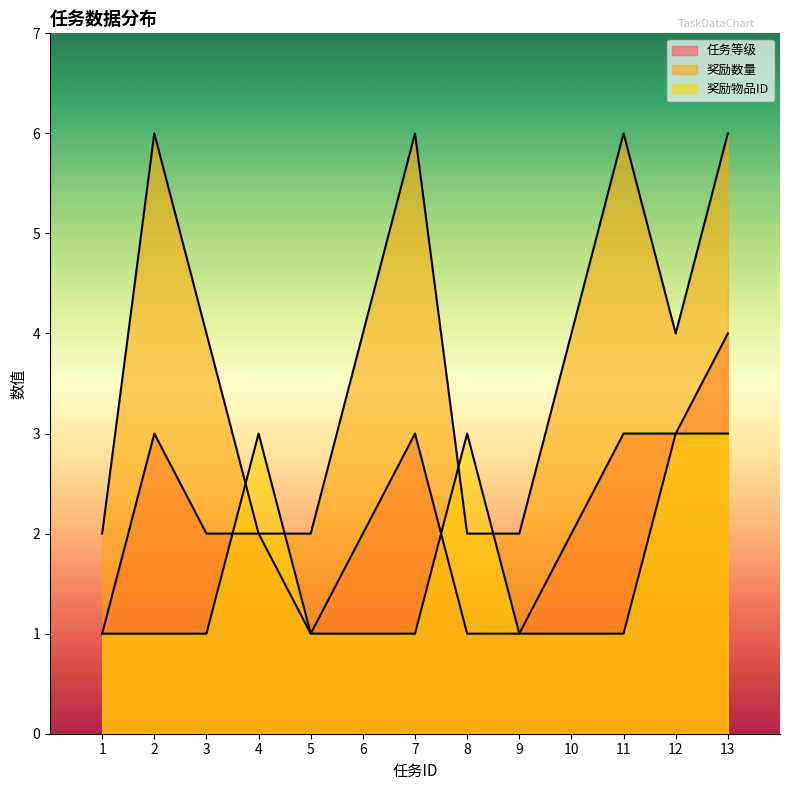

At 2, list the series in order from largest to smallest.

奖励数量, 任务等级, 奖励物品ID